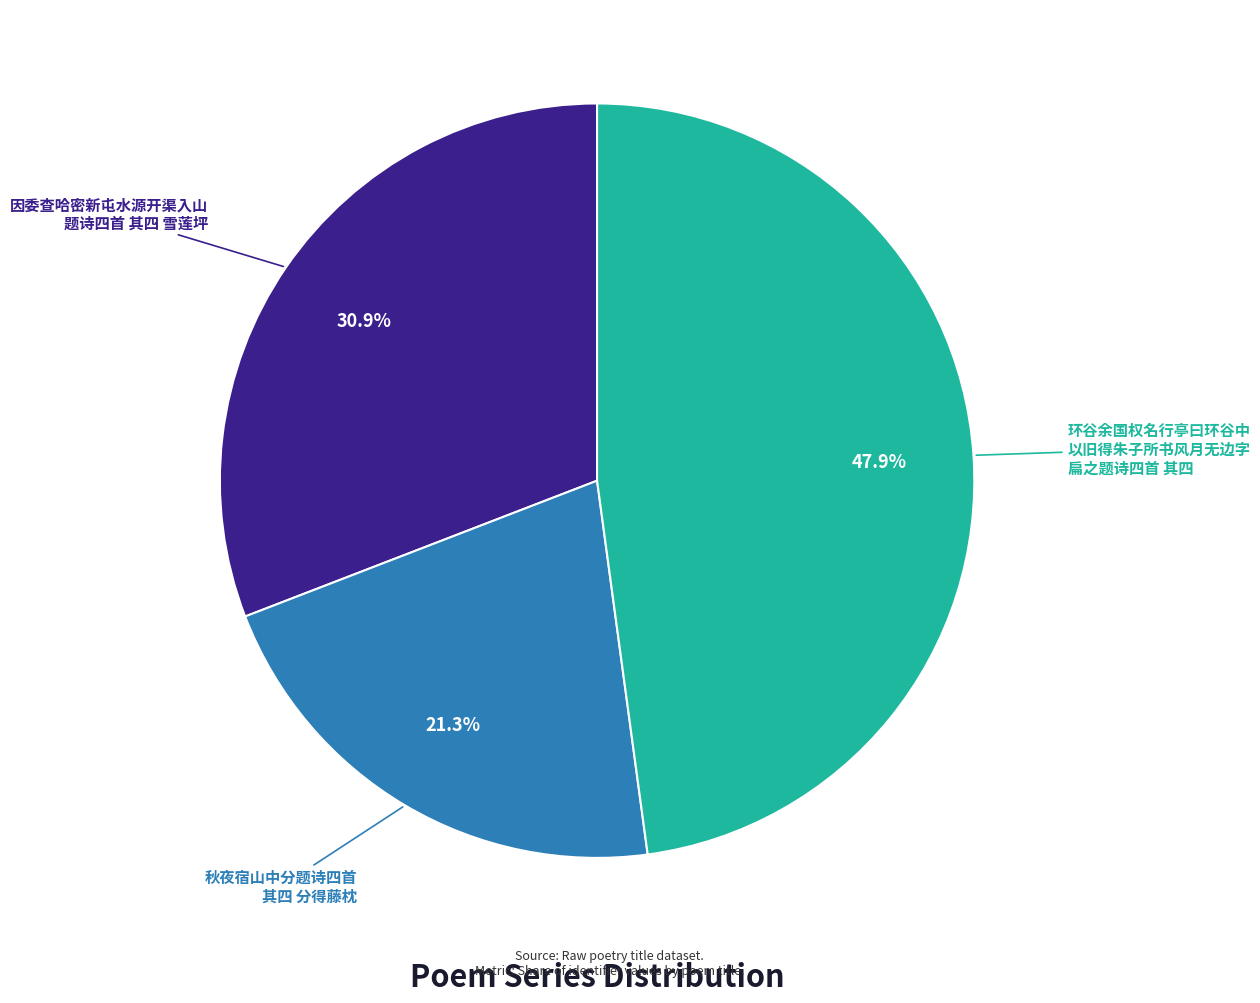

Is there a majority slice in this chart?

No